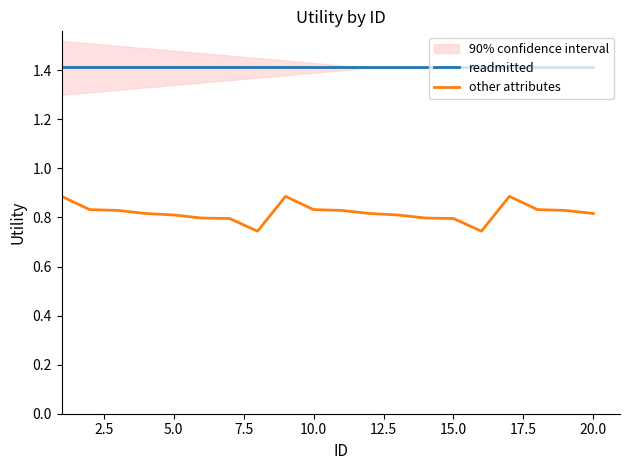

True or false: readmitted and other attributes cross at least once.

False